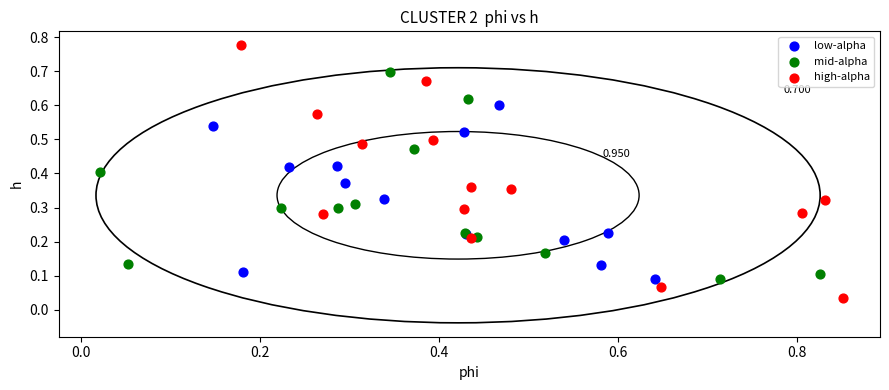

Which series has the widest spread of Y values?

high-alpha